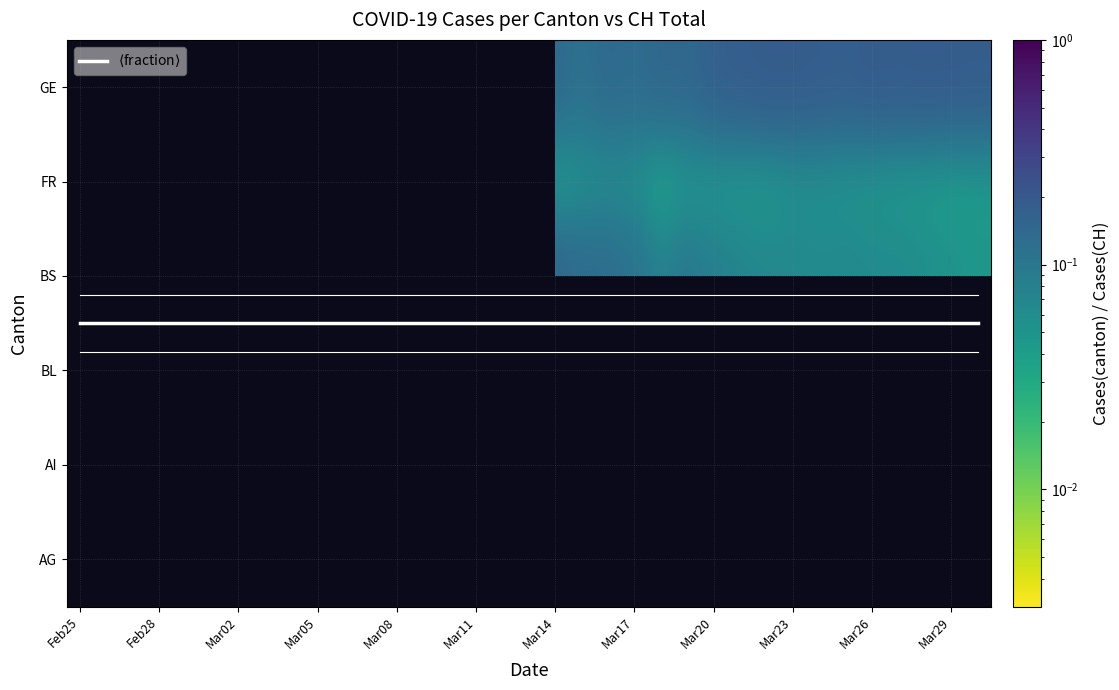

Count the number of categories in the chart.

35